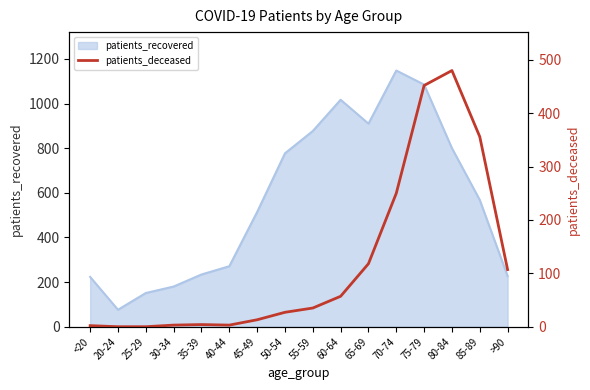

At which label is patients_recovered closest to 612?

85-89